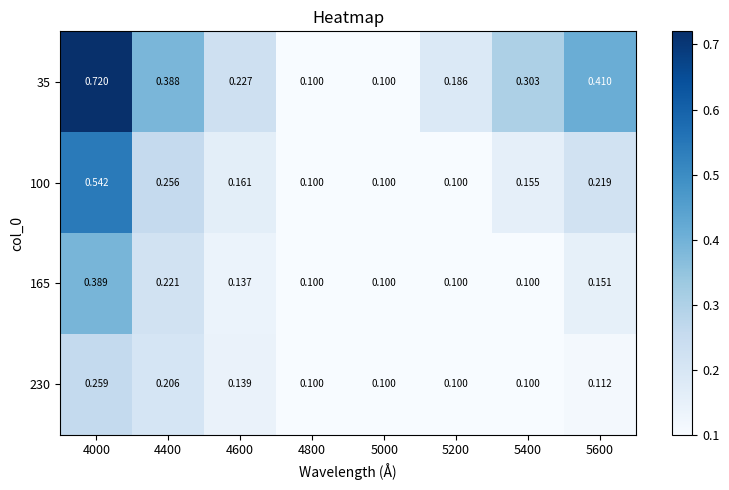

Is the value of 35 at 4600 greater than the value of 165 at 5000?

Yes